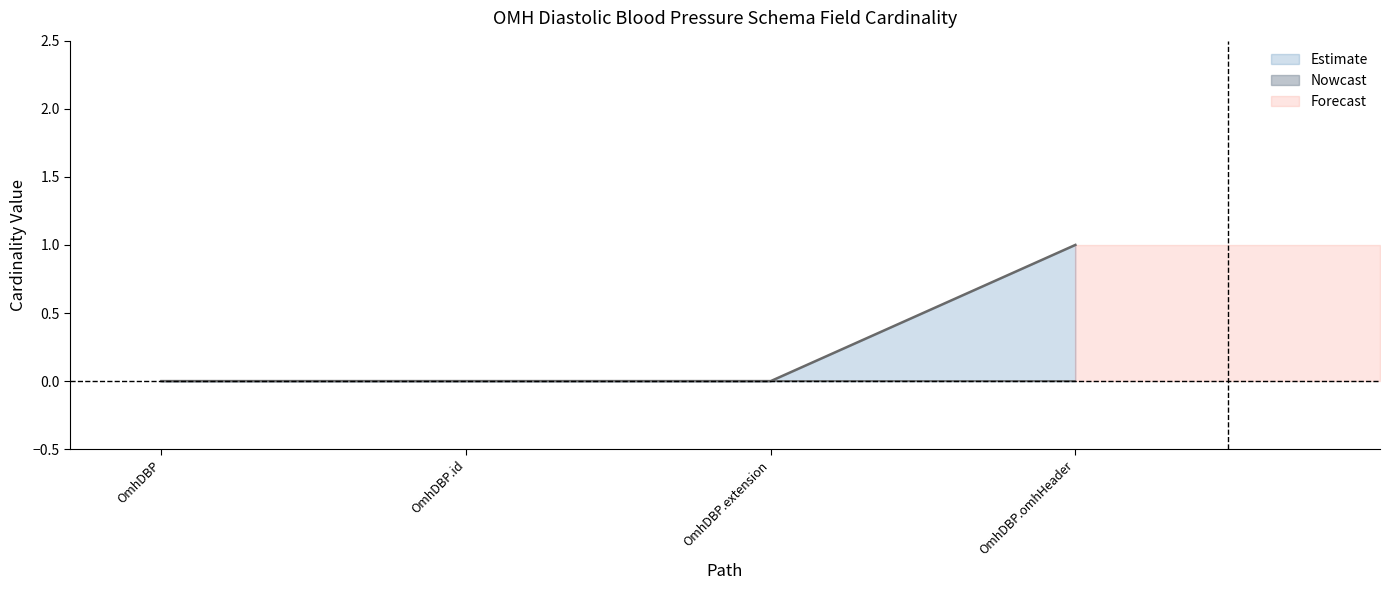

What is the sum of the values at OmhDBP.id and OmhDBP.omhHeader?

1